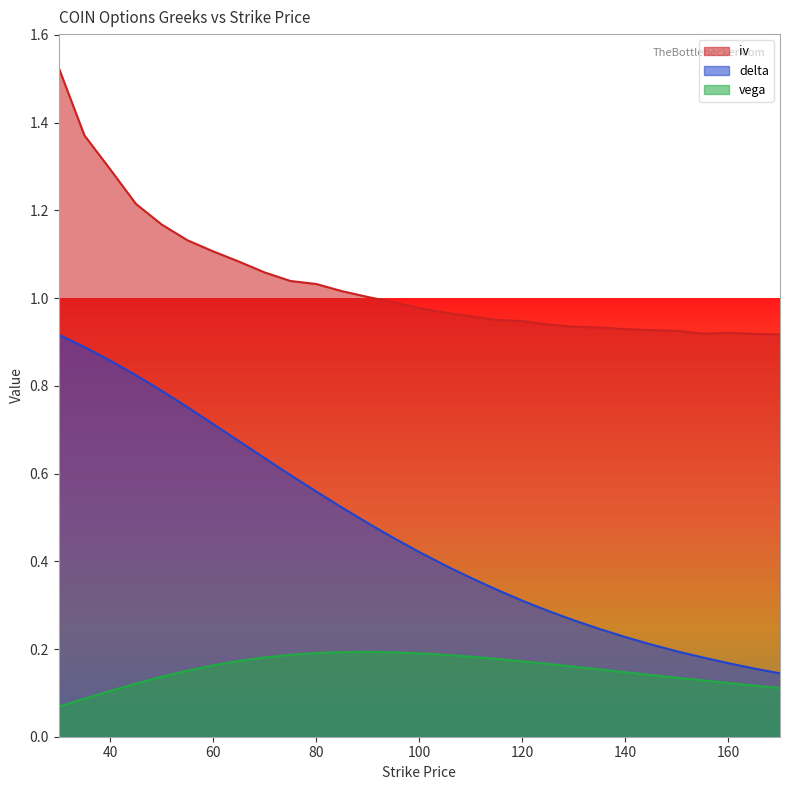

At which category is the sum across all series the highest?

30